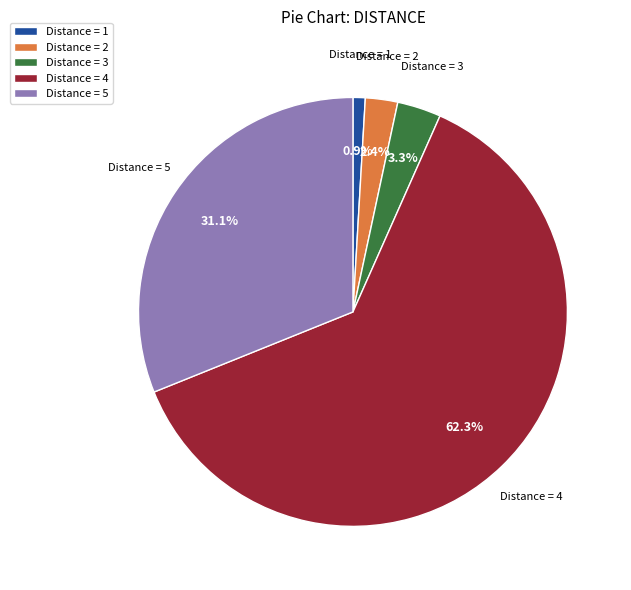

Between Distance = 1 and Distance = 5, which is larger?

Distance = 5